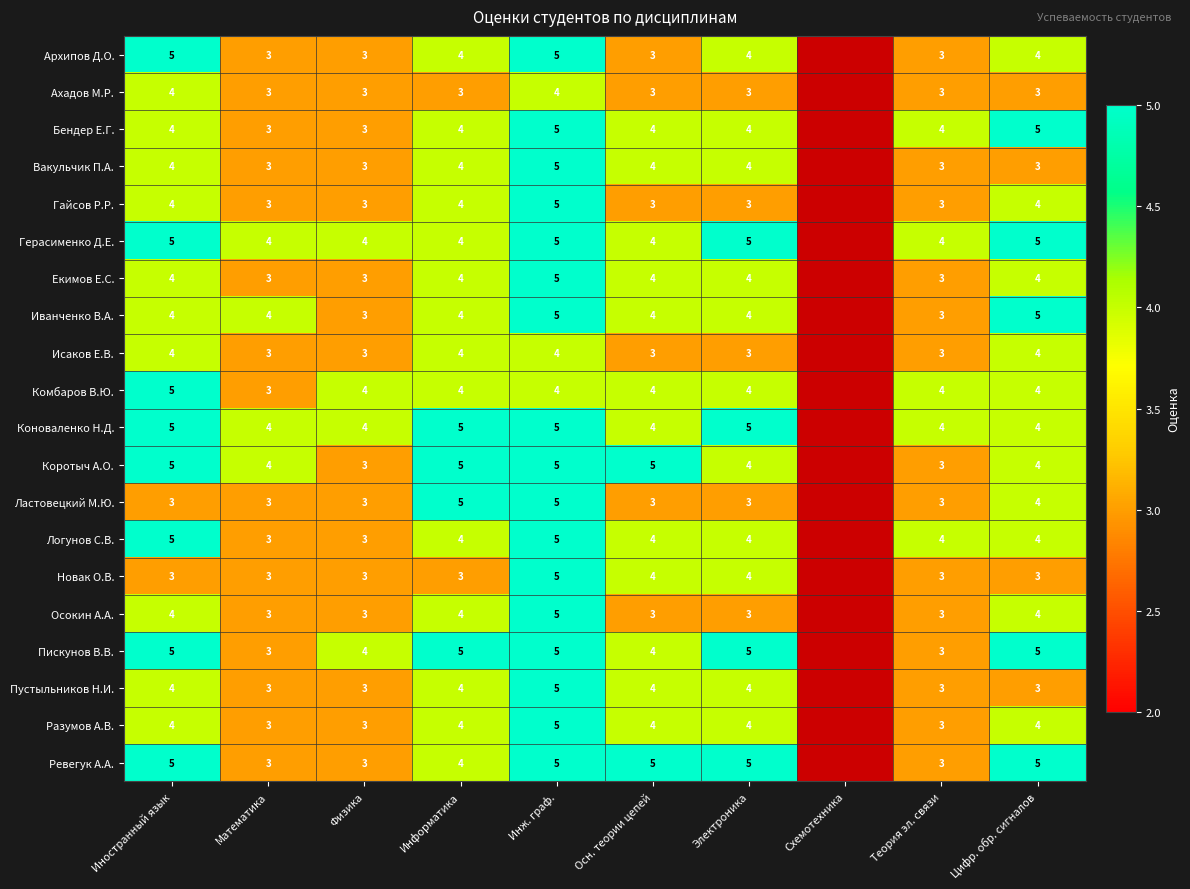

What is the sum of the Комбаров В.Ю. values at Математика and Цифр. обр. сигналов?

7